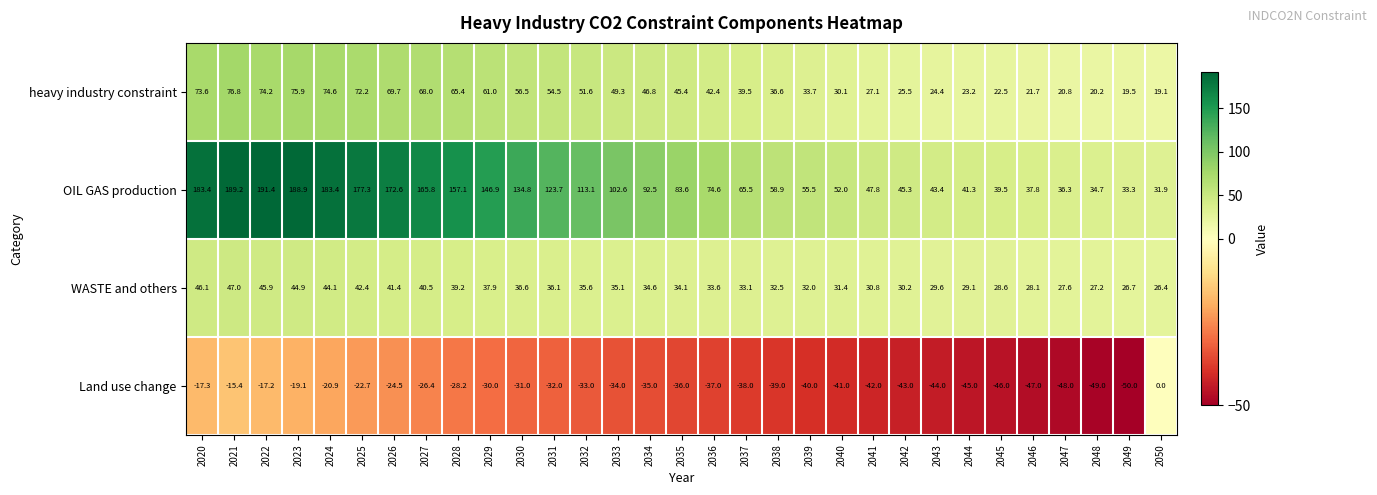

How many values in the Land use change series are below -35?

15